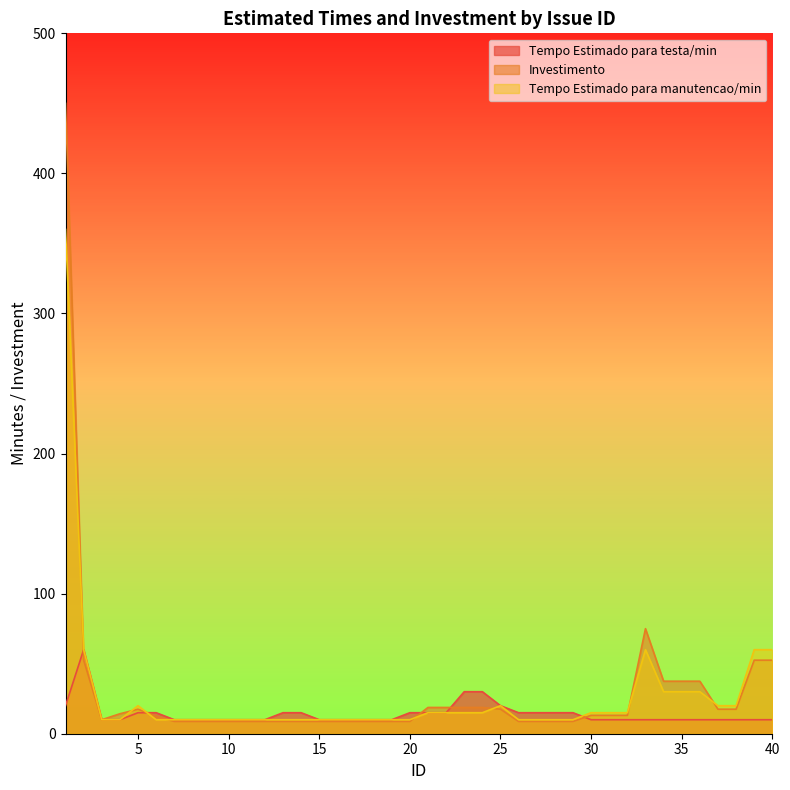

The Investimento series shows 20.7 at 36. True or false?

False